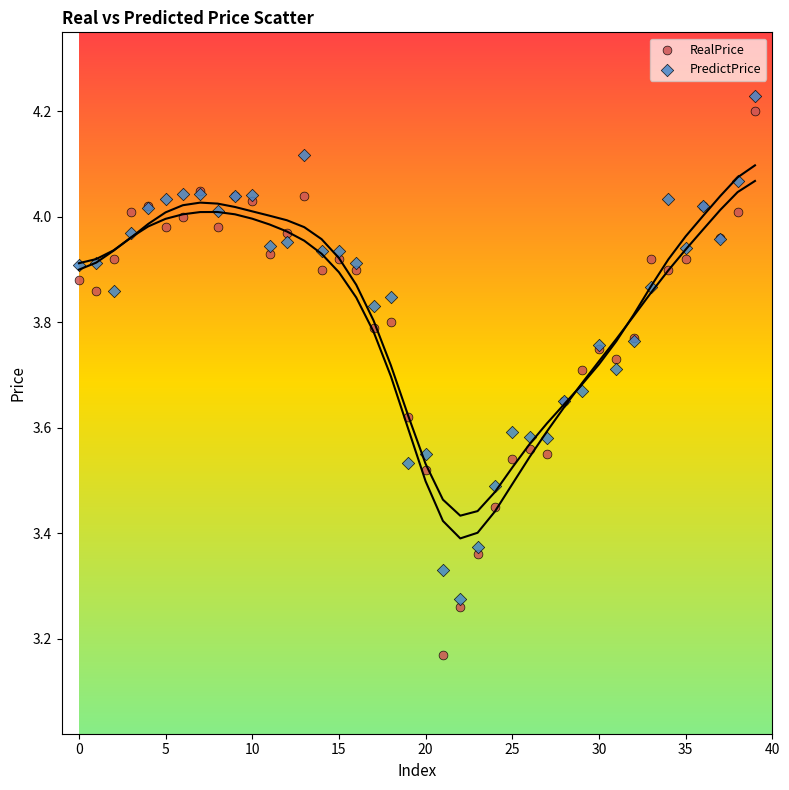

Which series has the widest spread of Y values?

RealPrice